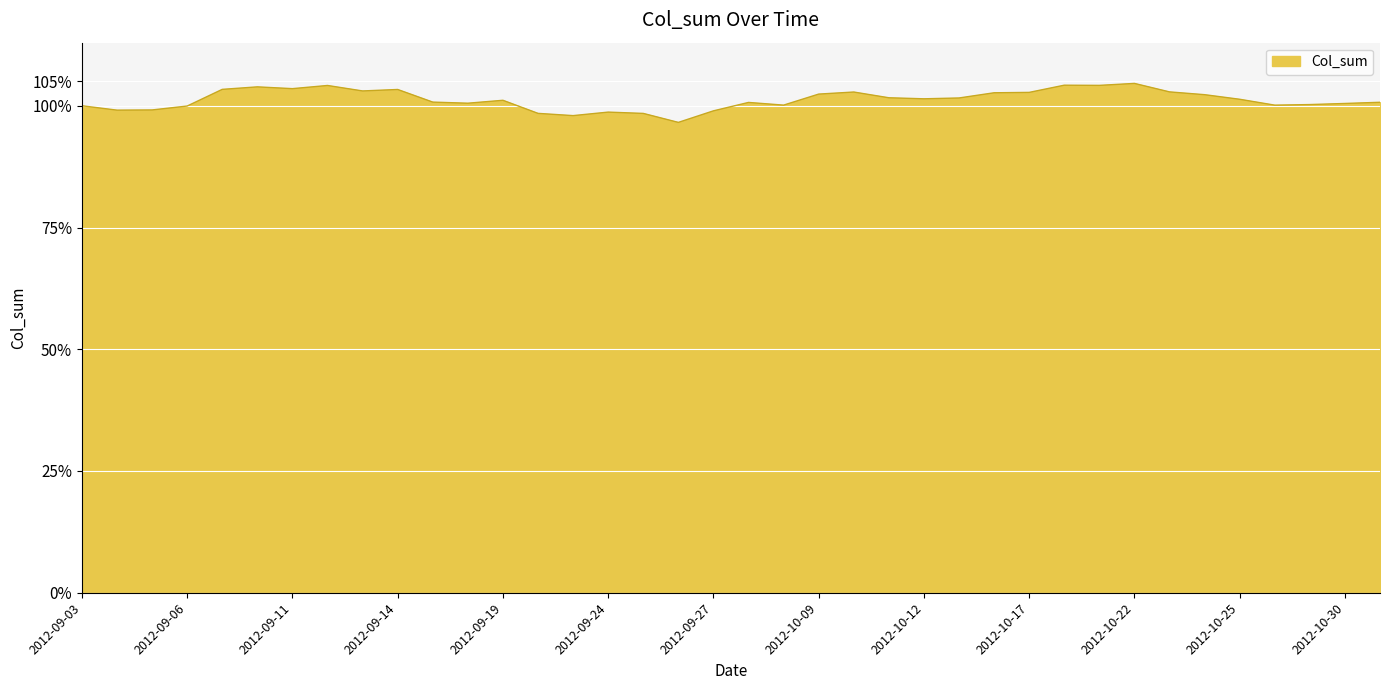

What is the sum of all values?

38.5